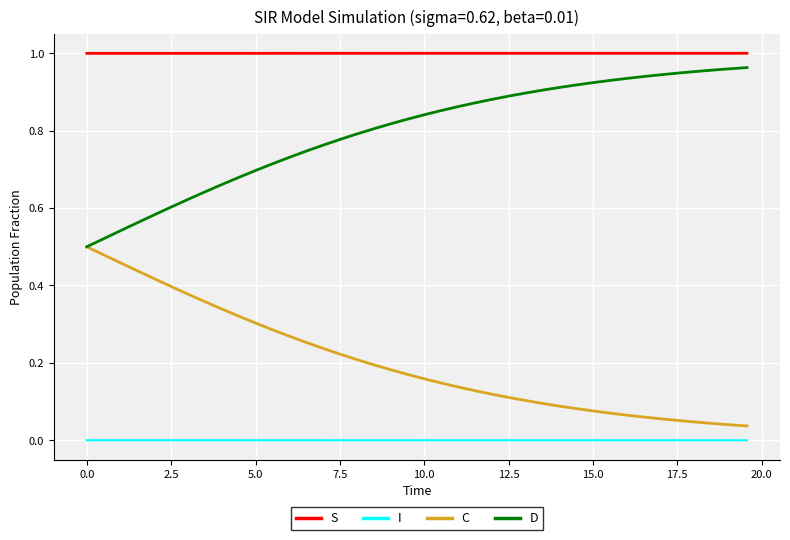

Which series has the largest total across all categories?

S